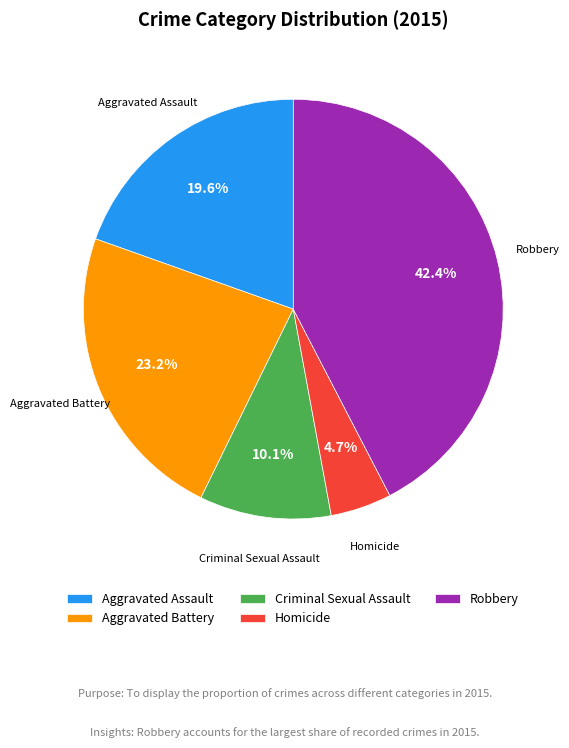

Do Aggravated Assault and Criminal Sexual Assault together represent more than half of the pie?

No